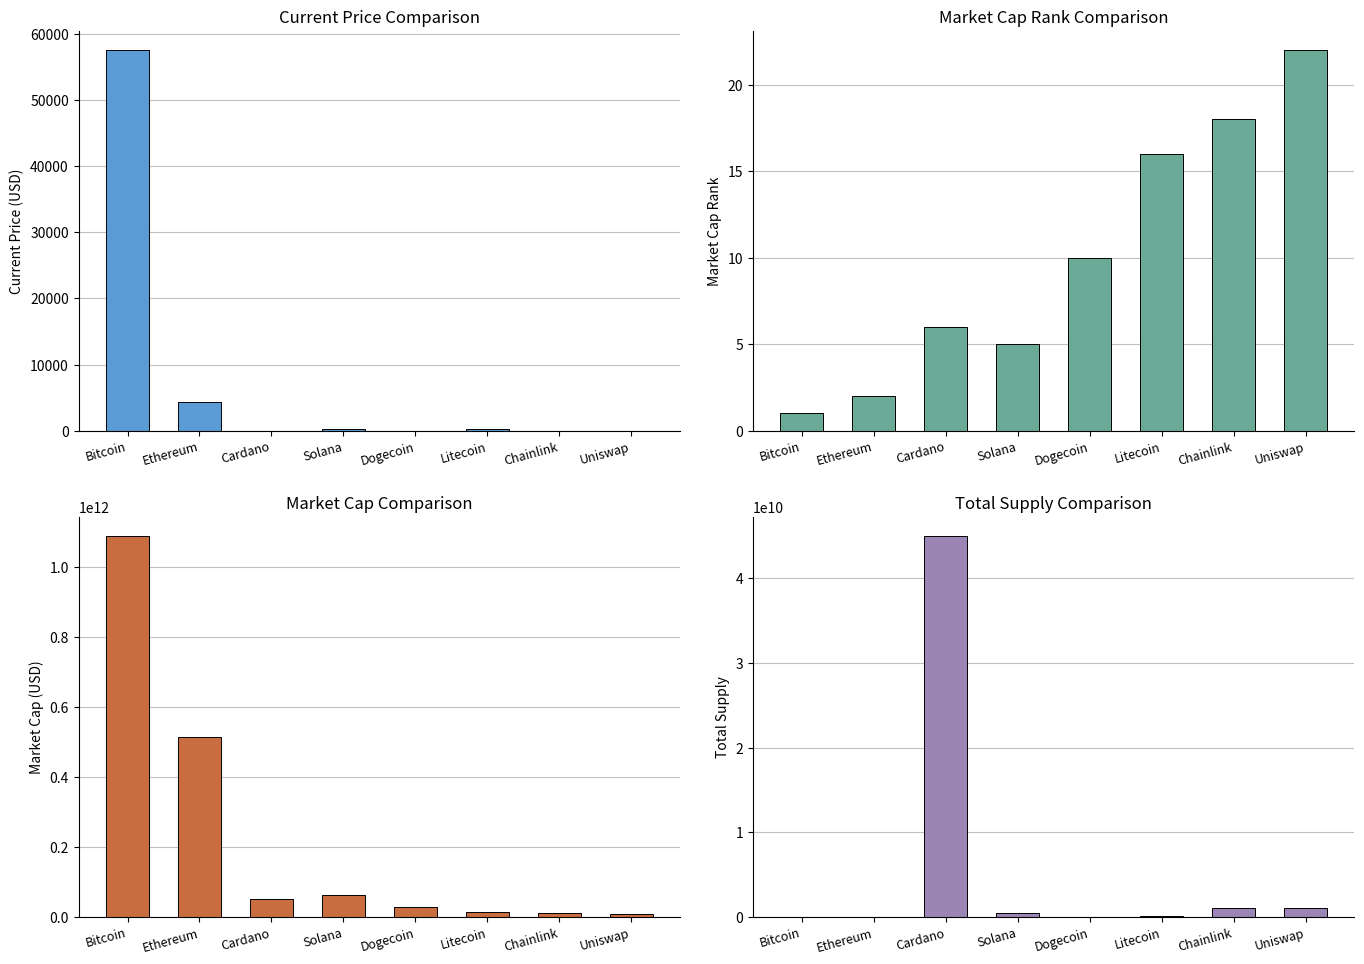

The value of market_cap_rank at Dogecoin is 4.5. True or false?

False